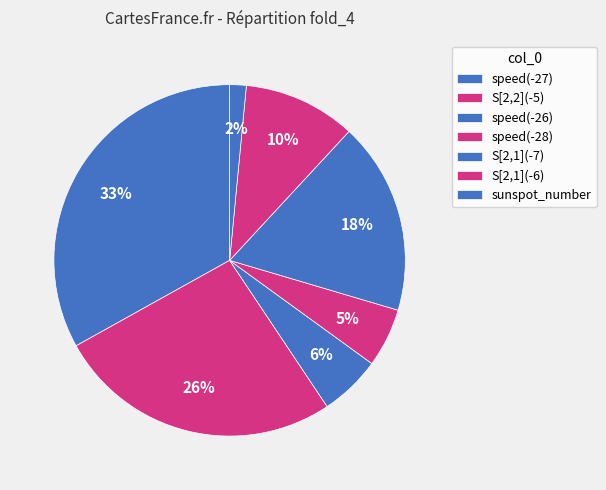

Is the sum of S[2,1](-6) and speed(-26) greater than half?

No